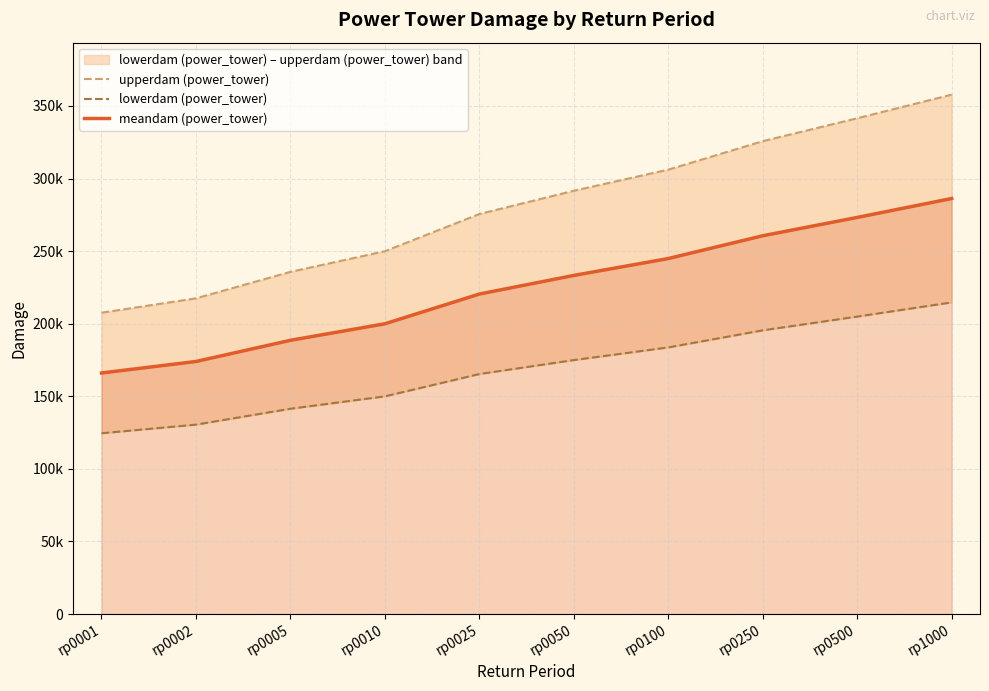

What is the difference between the meandam (power_tower) values at rp0025 and rp0002?

46452.2